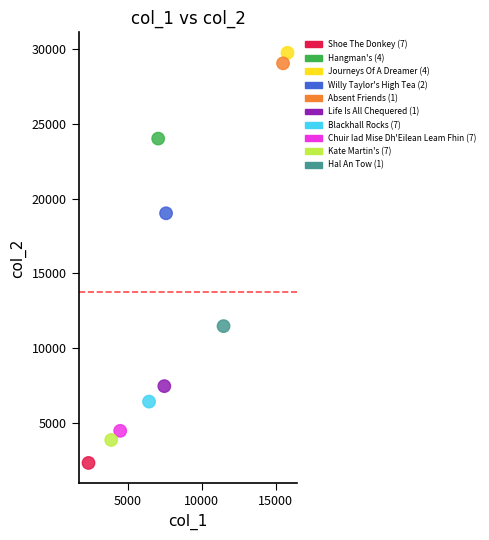

What Y value in the scatter plot is closest to 16038?

19023